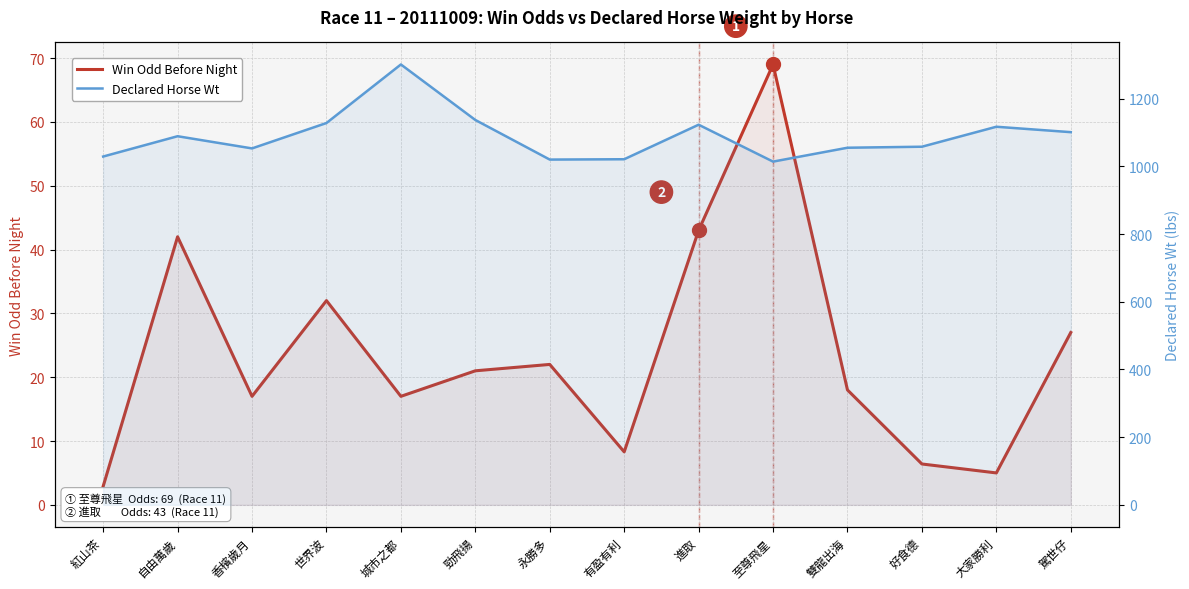

What is the value of the Win Odd Before Night point at the 3rd from the left?

17.0